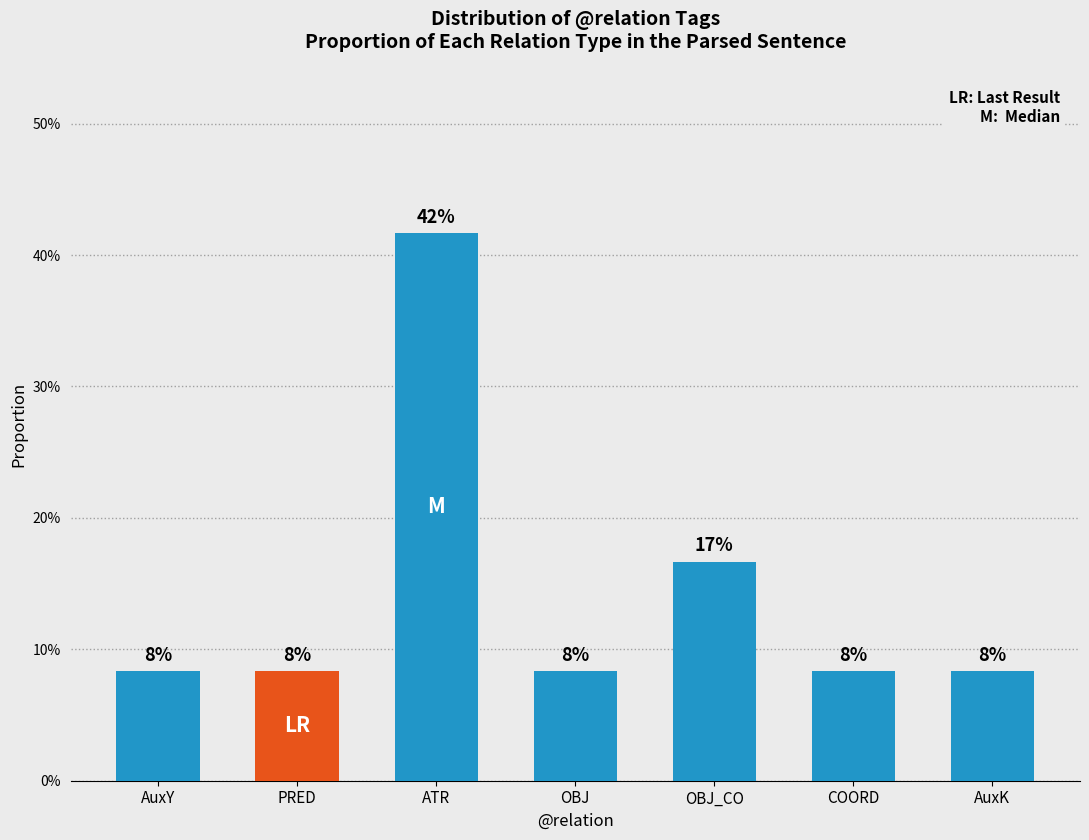

What is the difference between the maximum and minimum values?

0.3